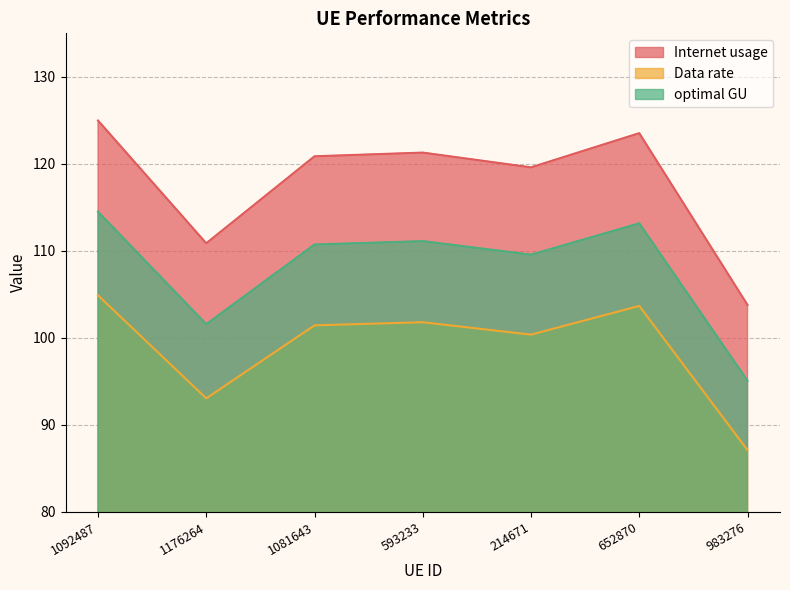

How many data points does each series have?

7